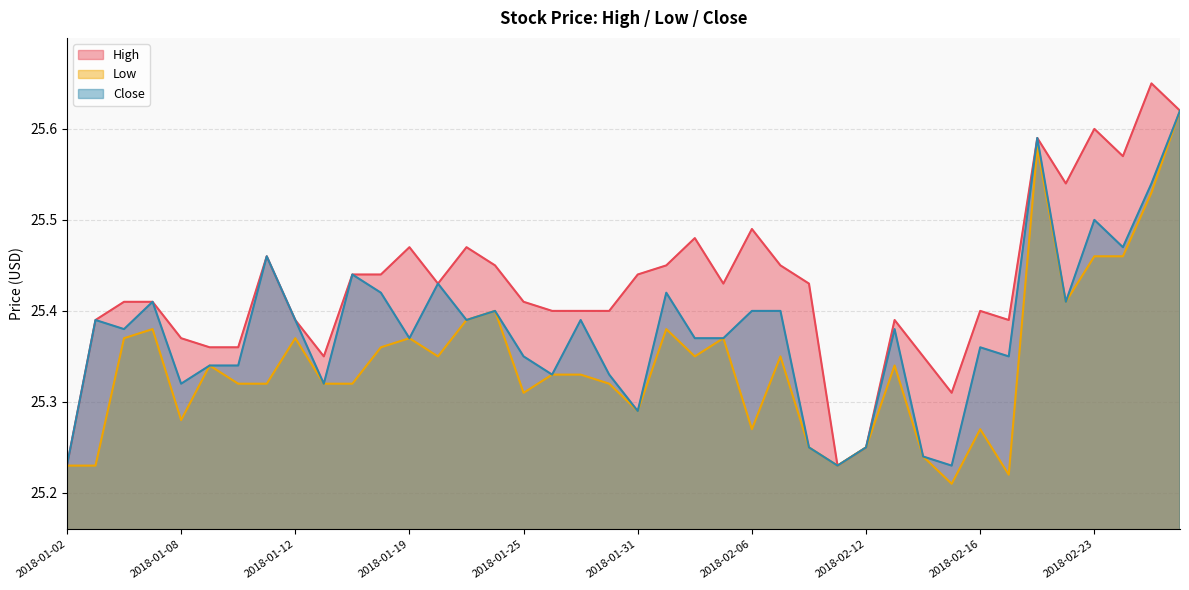

What is the difference between the second highest and minimum values in the High series?

0.4